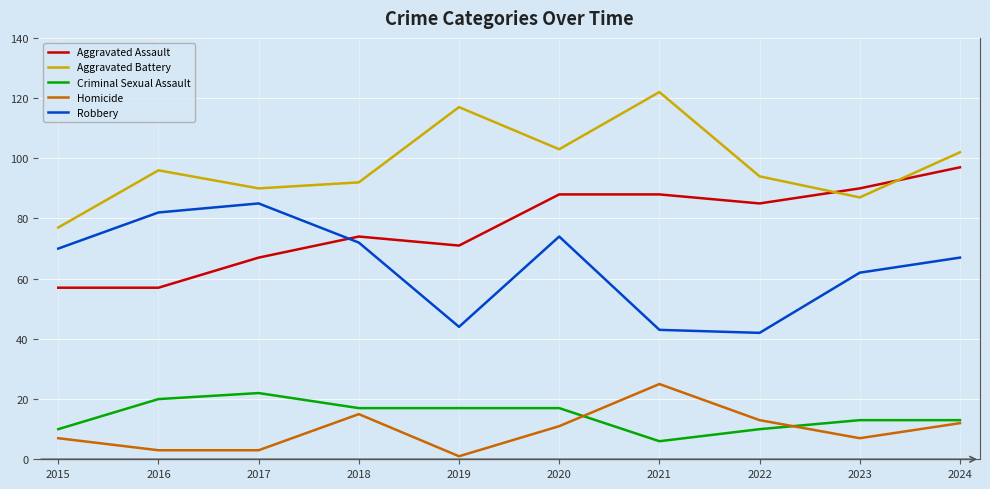

How many lines are shown in the chart?

5